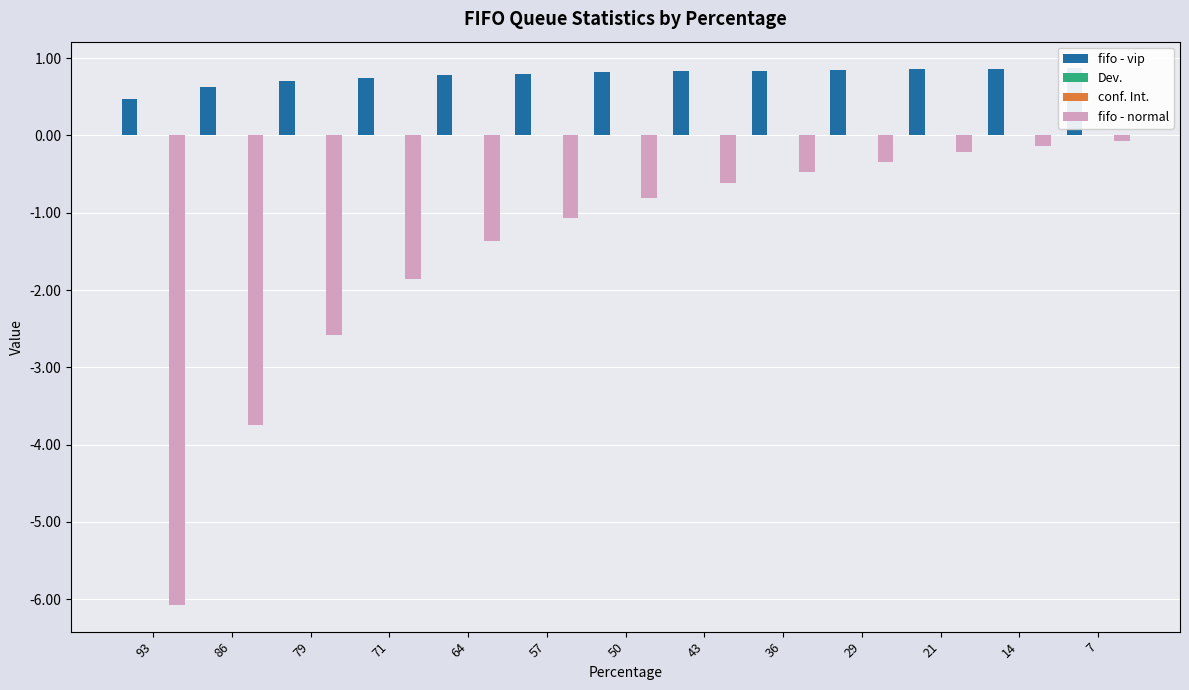

Is it true that fifo - normal equals -0.2 at 36?

False